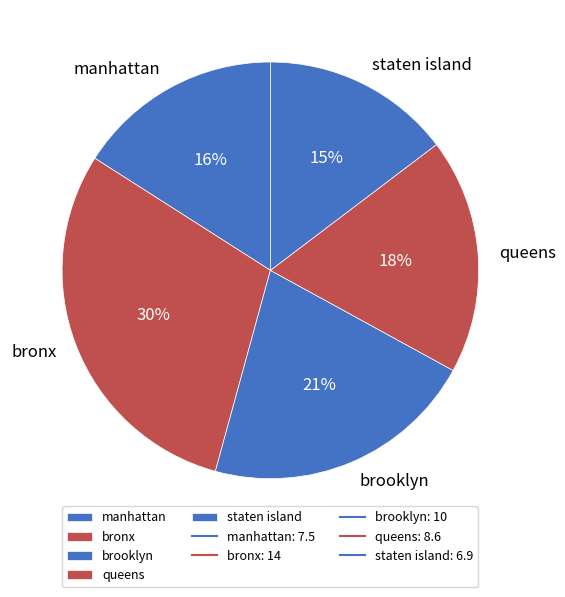

The manhattan slice represents 16% of the pie. True or false?

True